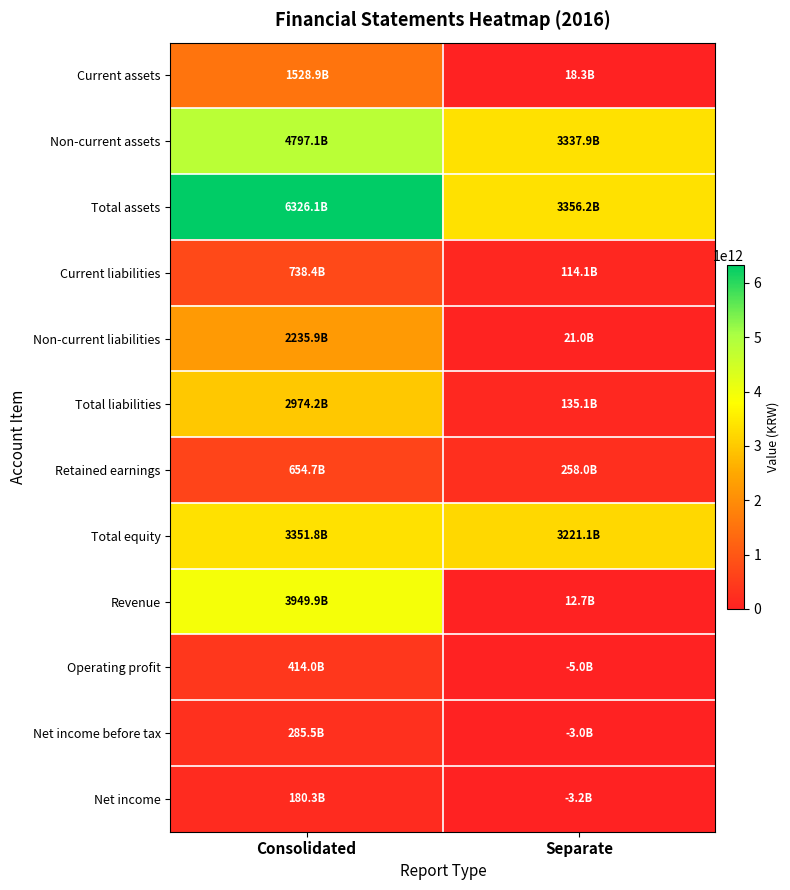

Which series has the largest total across all categories?

Total assets